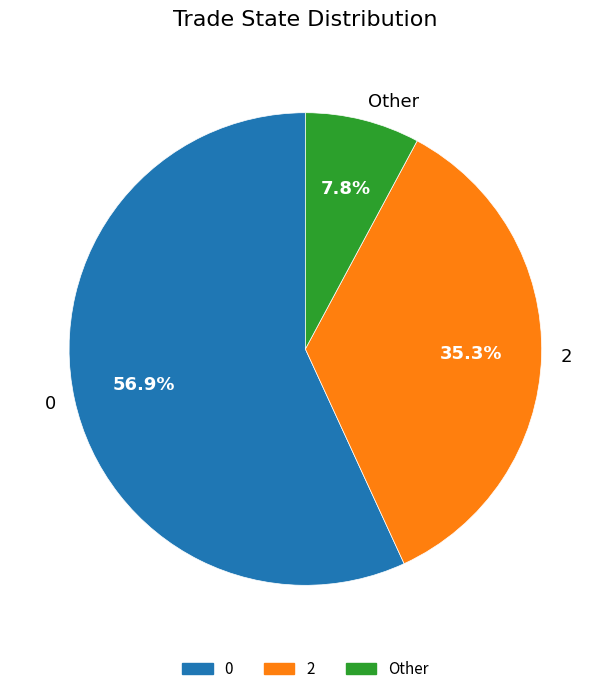

To the nearest percent, what is the combined percentage of 0 and Other?

65%